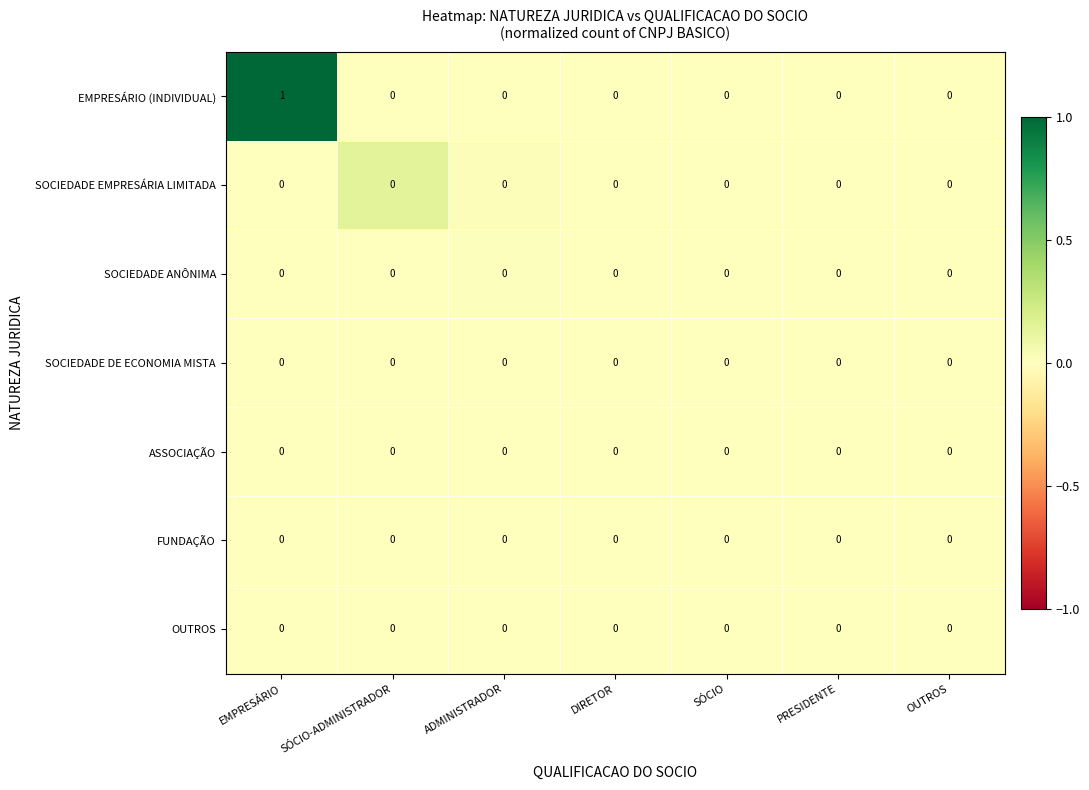

Which series has the largest range (max minus min)?

EMPRESÁRIO (INDIVIDUAL)